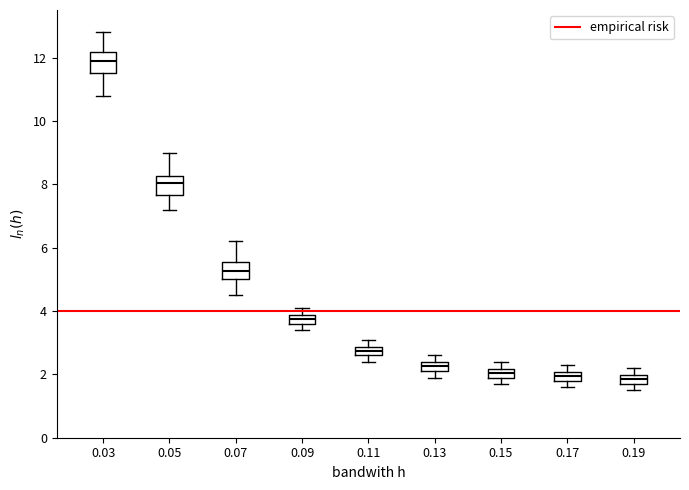

Which box's median line is the highest?

0.03